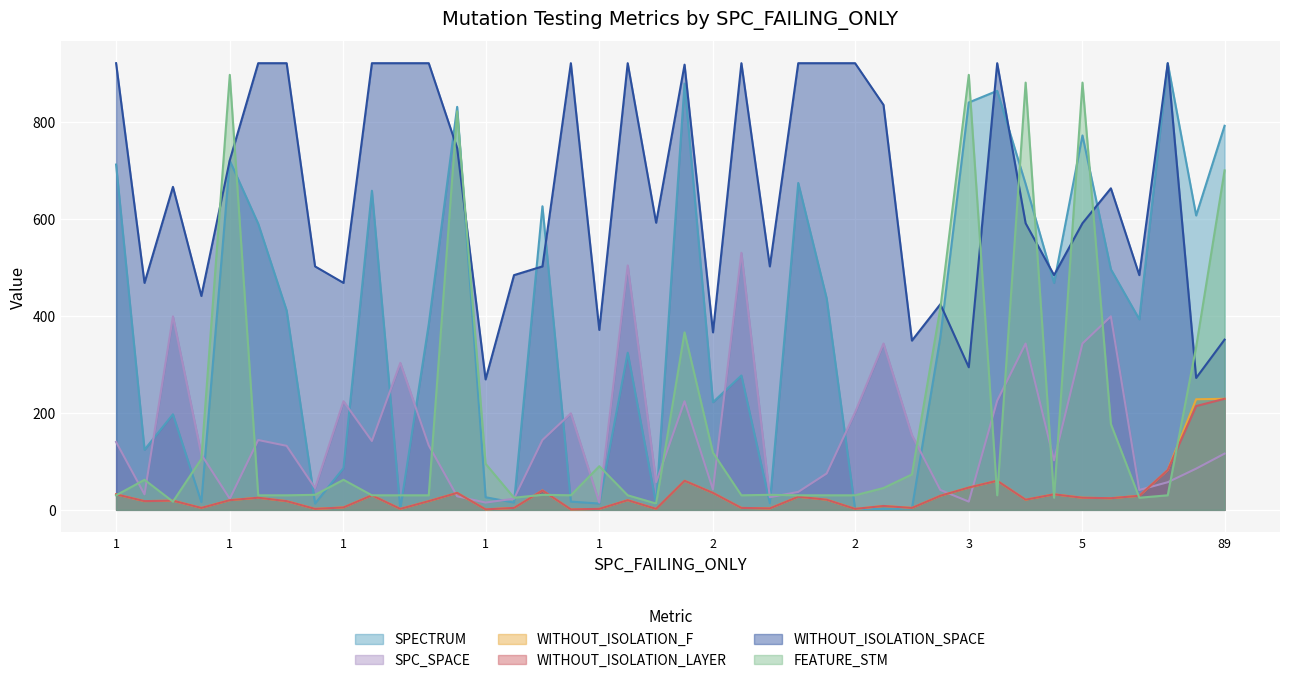

What is the difference between the maximum and minimum values in the WITHOUT_ISOLATION_F series?

228